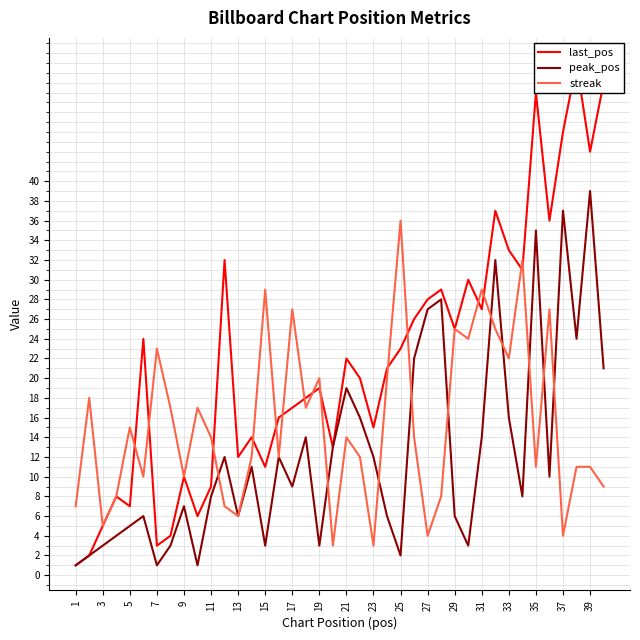

How many interior local peaks does the streak series have?

13